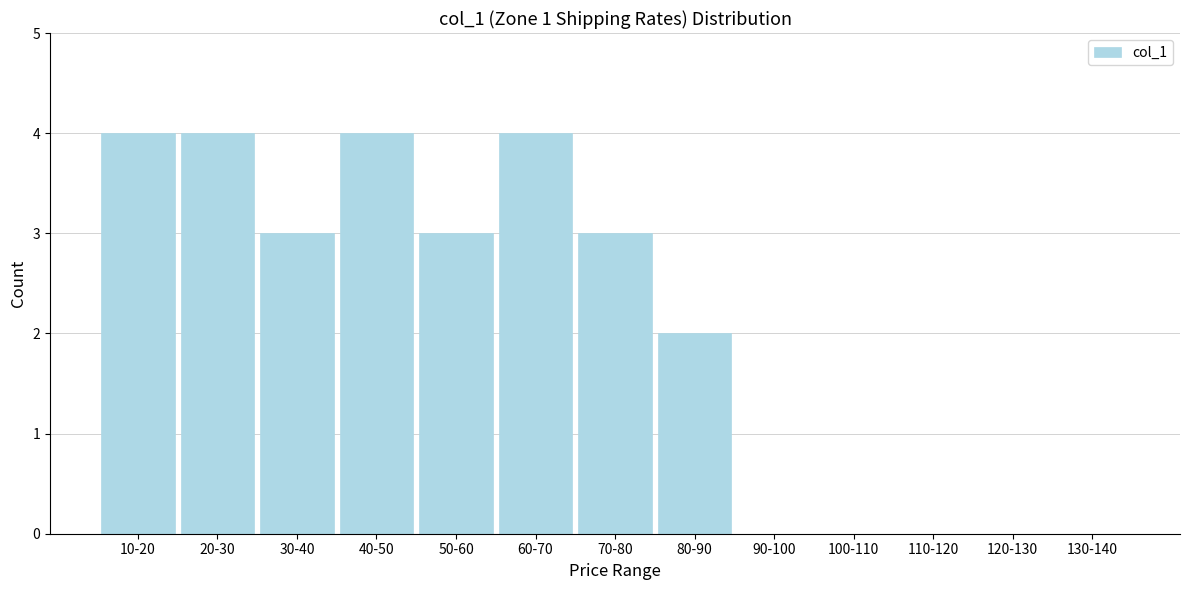

Reading left to right, transcribe all the data shown in this chart.

10-20=4	20-30=4	30-40=3	40-50=4	50-60=3	60-70=4	70-80=3	80-90=2	90-100=0	100-110=0	110-120=0	120-130=0	130-140=0